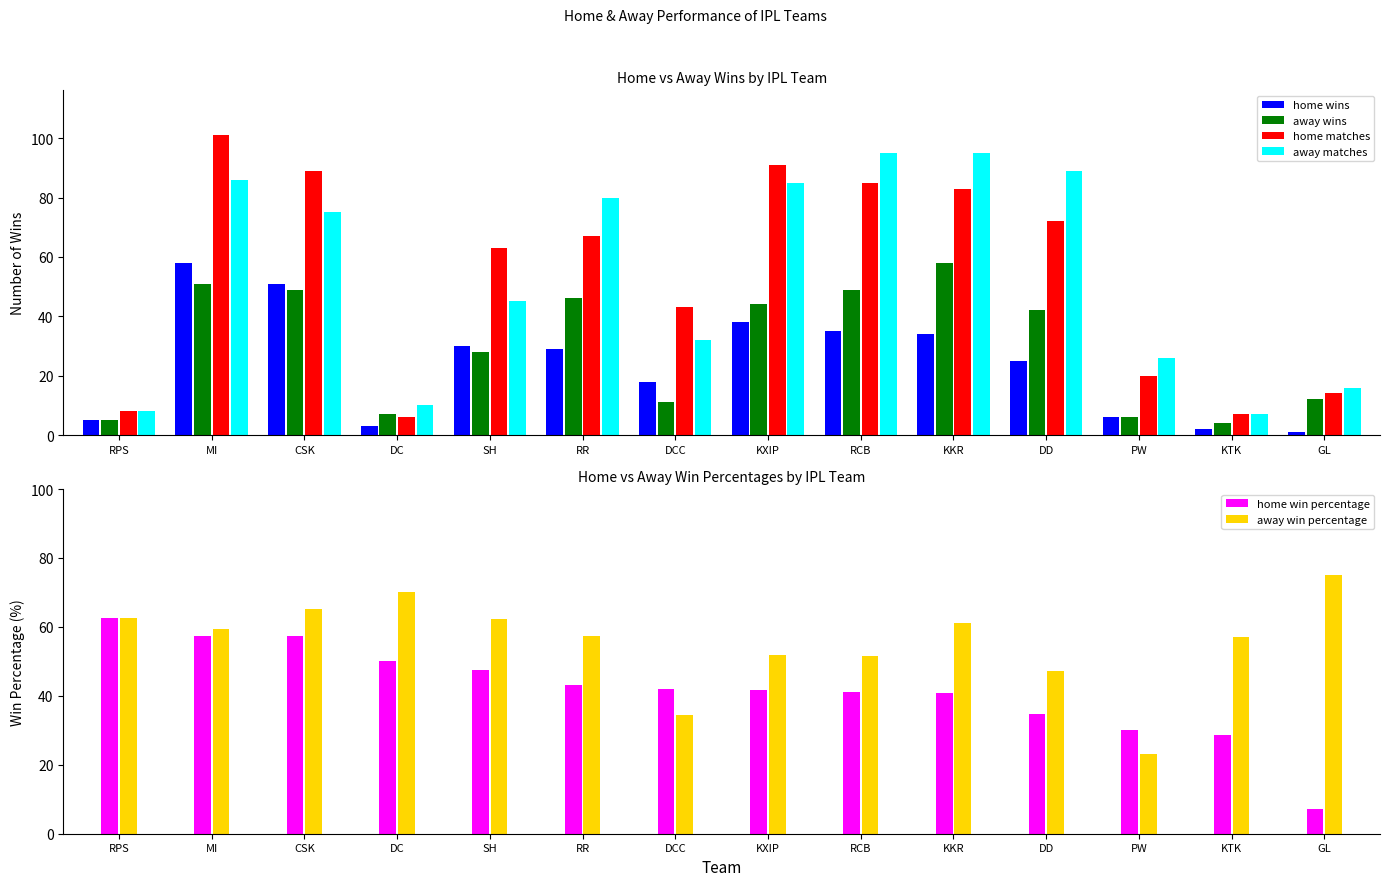

Between MI and KXIP, which is larger?

MI